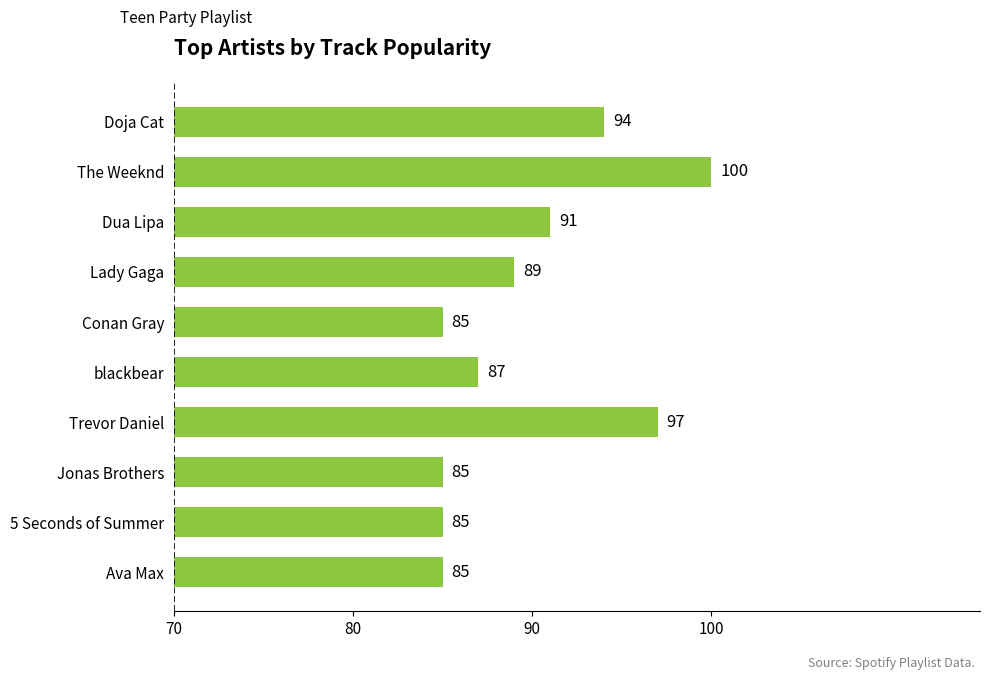

What is the sum of all values?

898